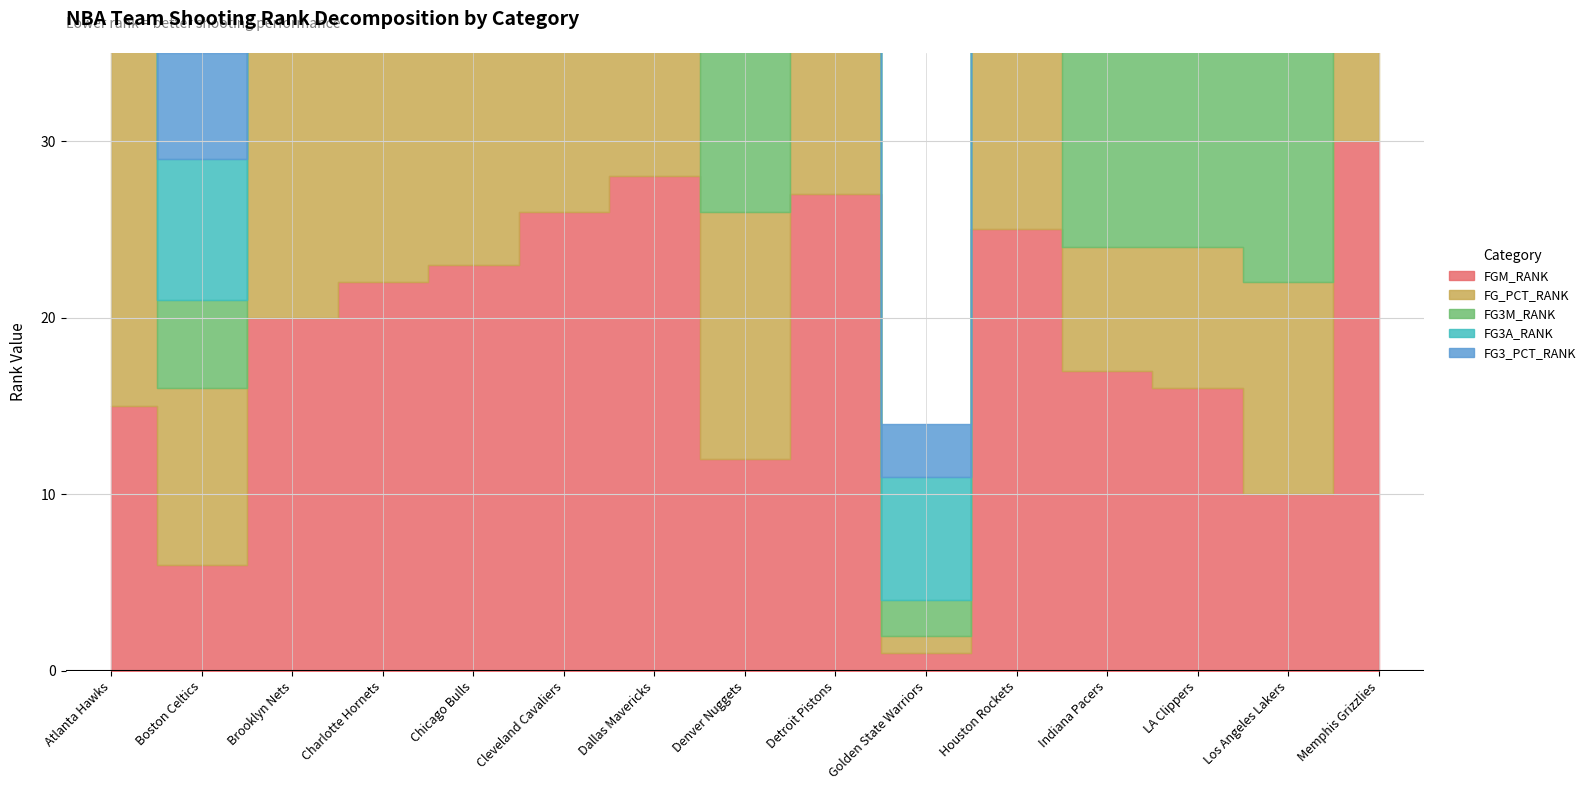

Read the FG3M_RANK value at Indiana Pacers.

29